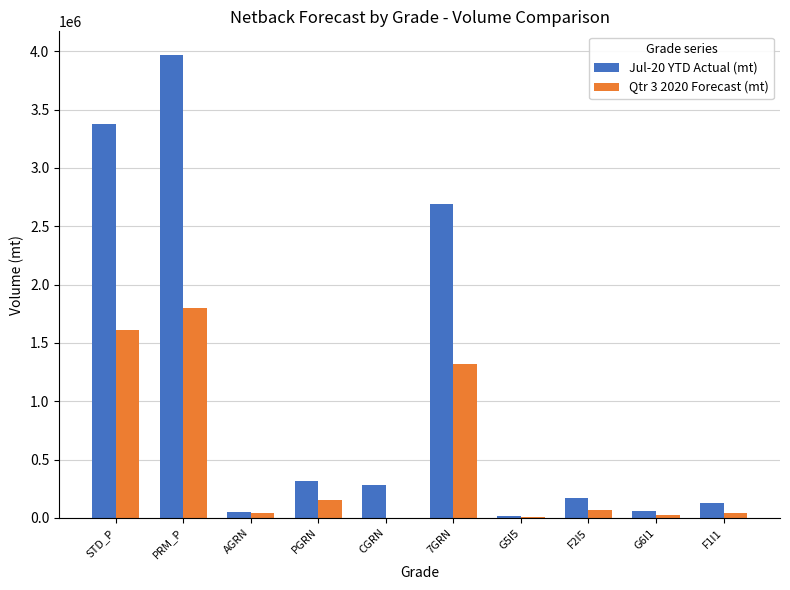

Is it true that Jul-20 YTD Actual (mt) equals 167667.0 at F2I5?

True